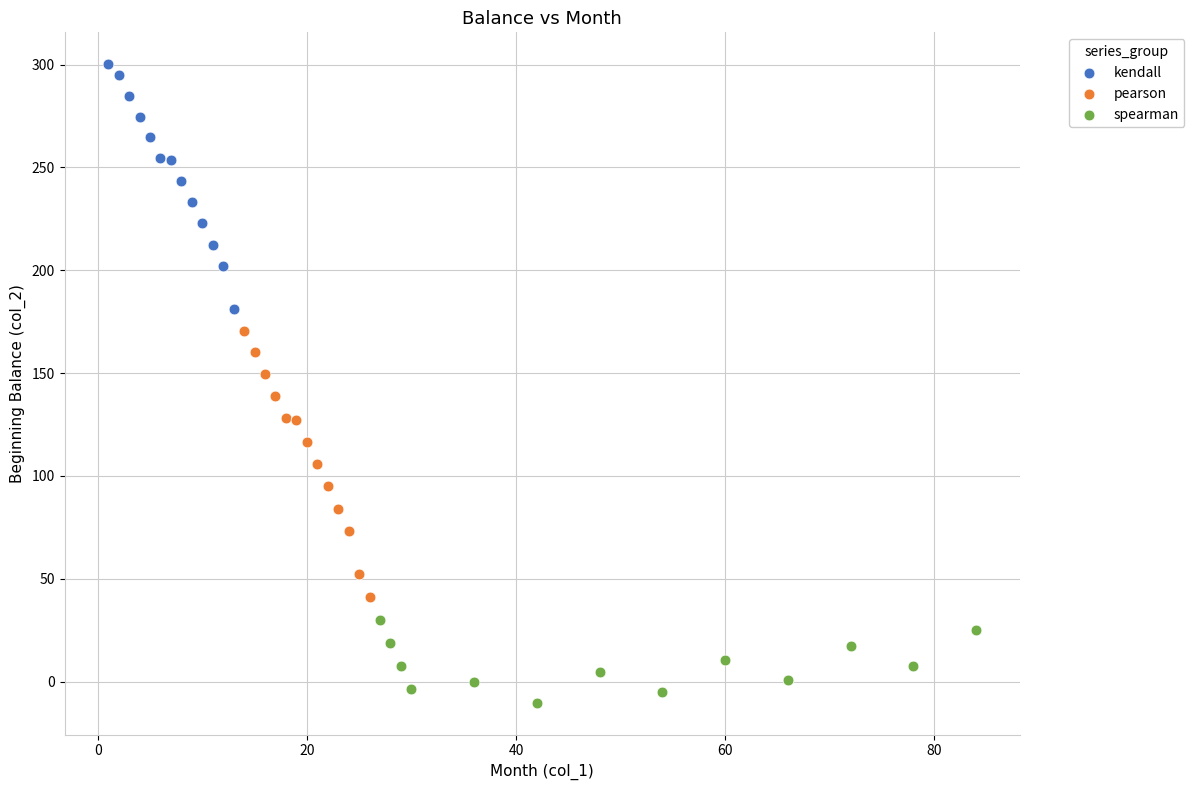

Which series has the largest Y range (max minus min)?

pearson